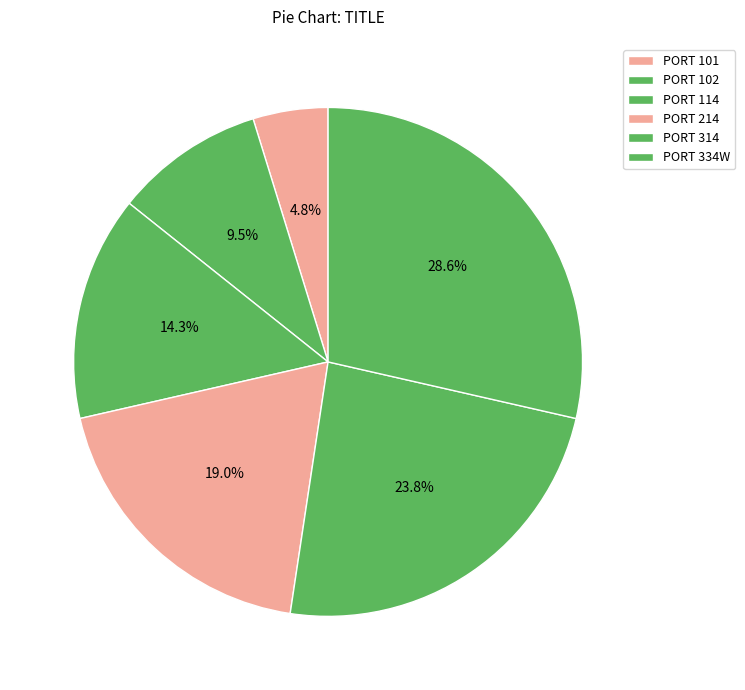

Count the number of slices in the pie.

6